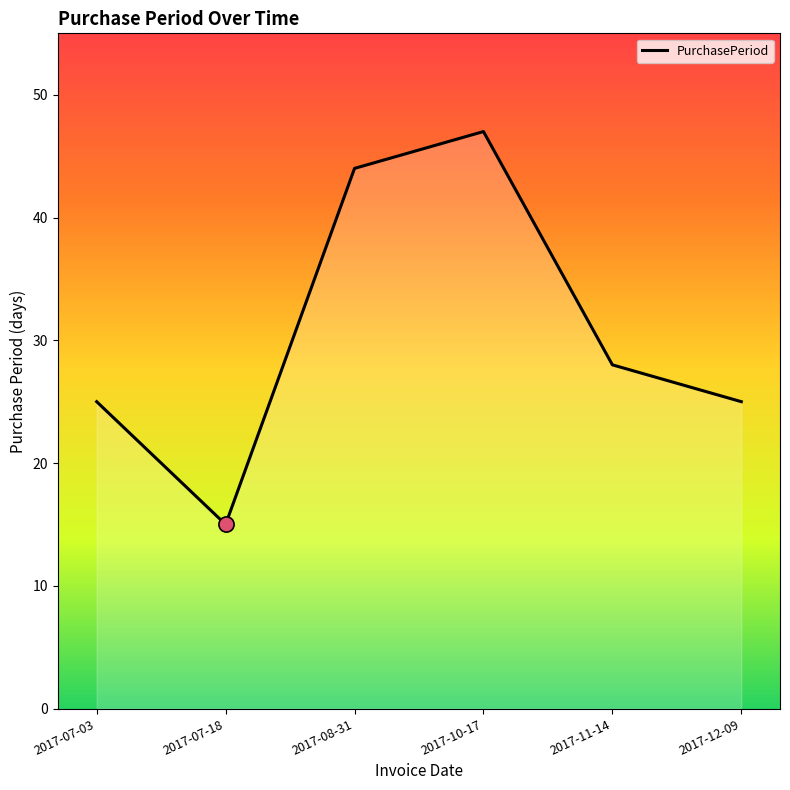

Approximately how many times larger is the value at 2017-10-17 compared to 2017-07-03?

1.9